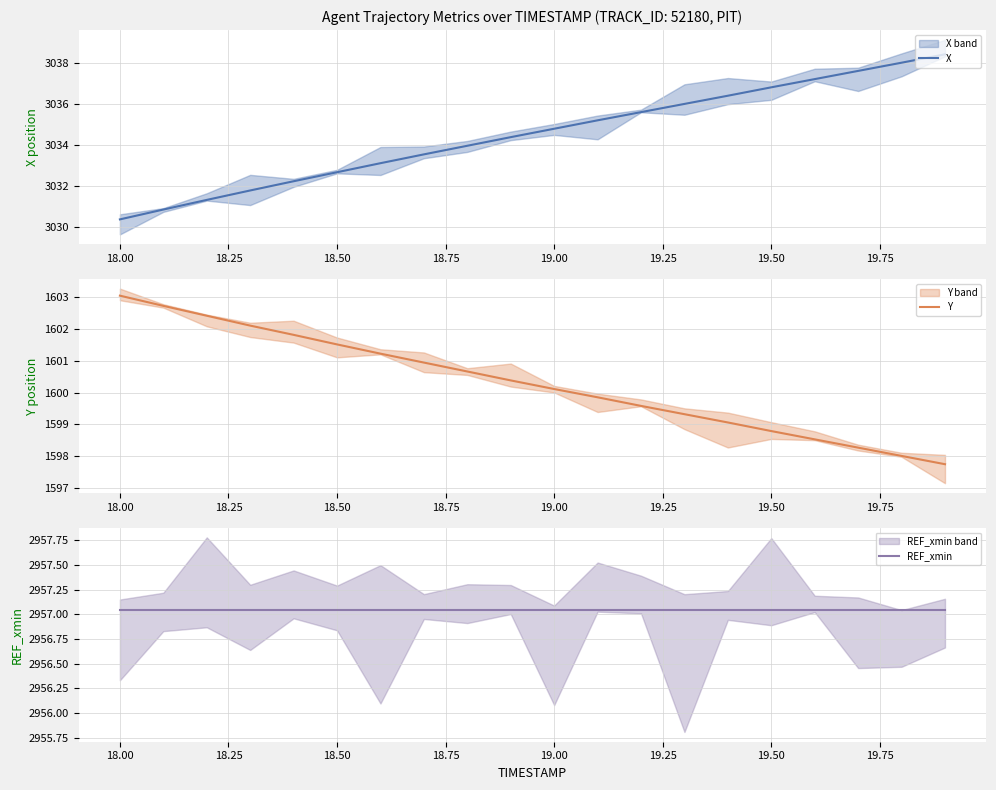

How many data points in X are above 3034?

11